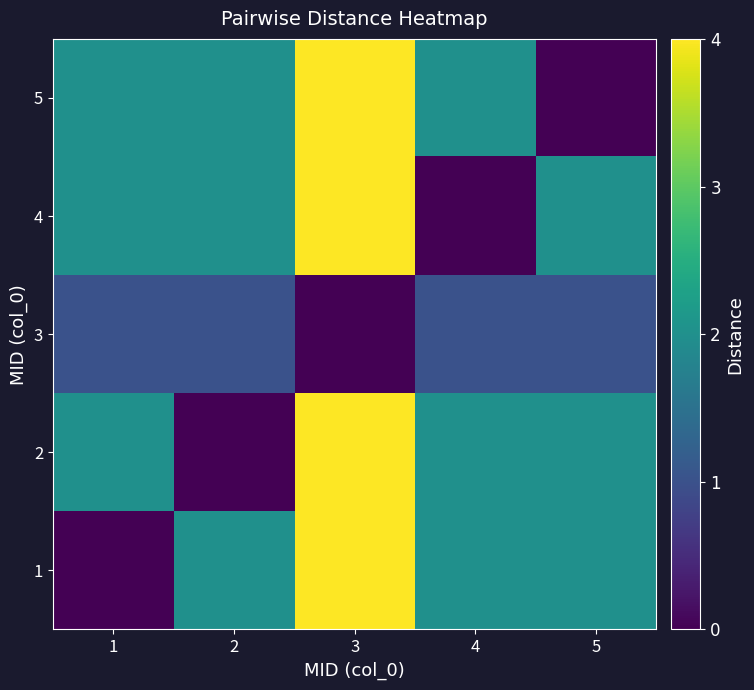

Reading left to right, list all the values displayed in this chart.

1: 1=0	2=2	3=4	4=2	5=2
2: 1=2	2=0	3=4	4=2	5=2
3: 1=1	2=1	3=0	4=1	5=1
4: 1=2	2=2	3=4	4=0	5=2
5: 1=2	2=2	3=4	4=2	5=0